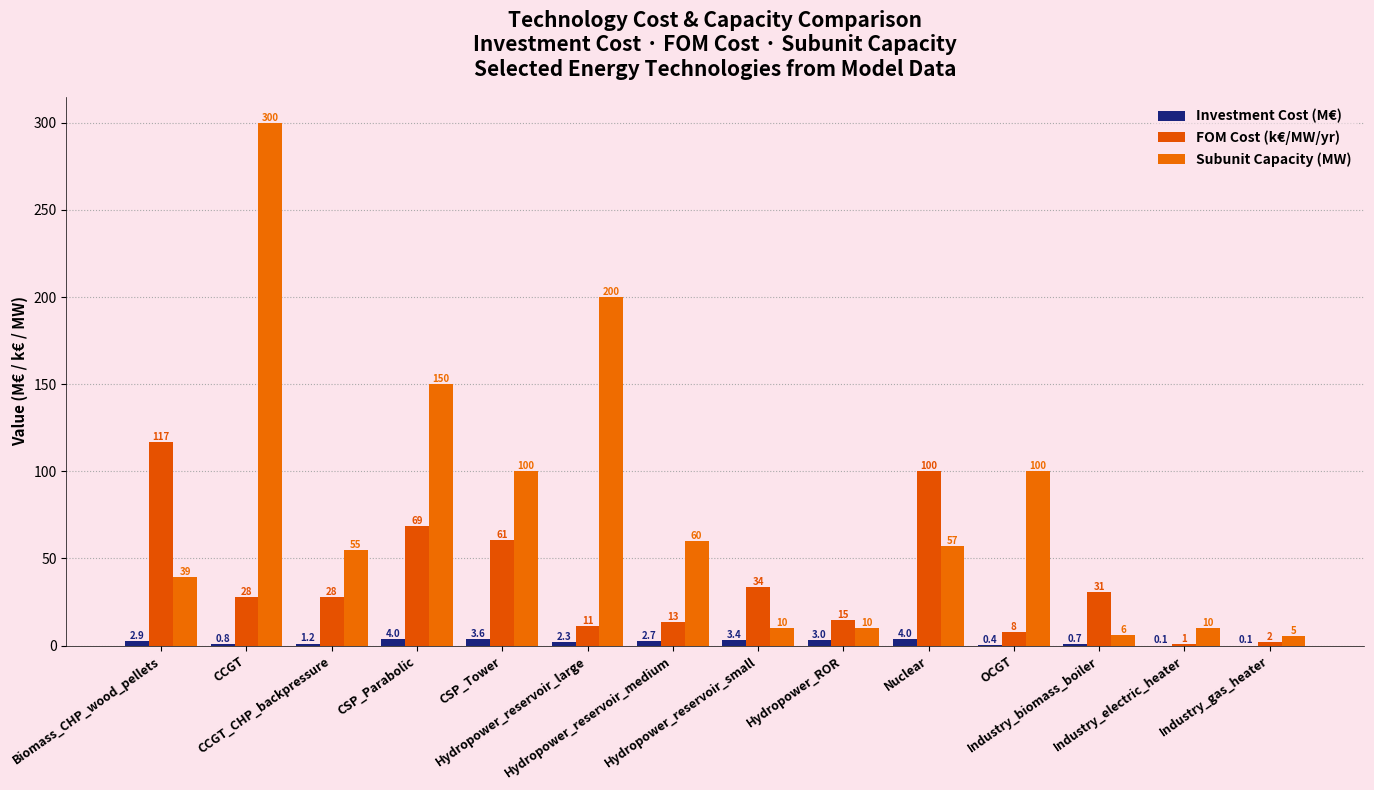

What is the sum of the Investment Cost (M€) values at OCGT and Hydropower_ROR?

3.4